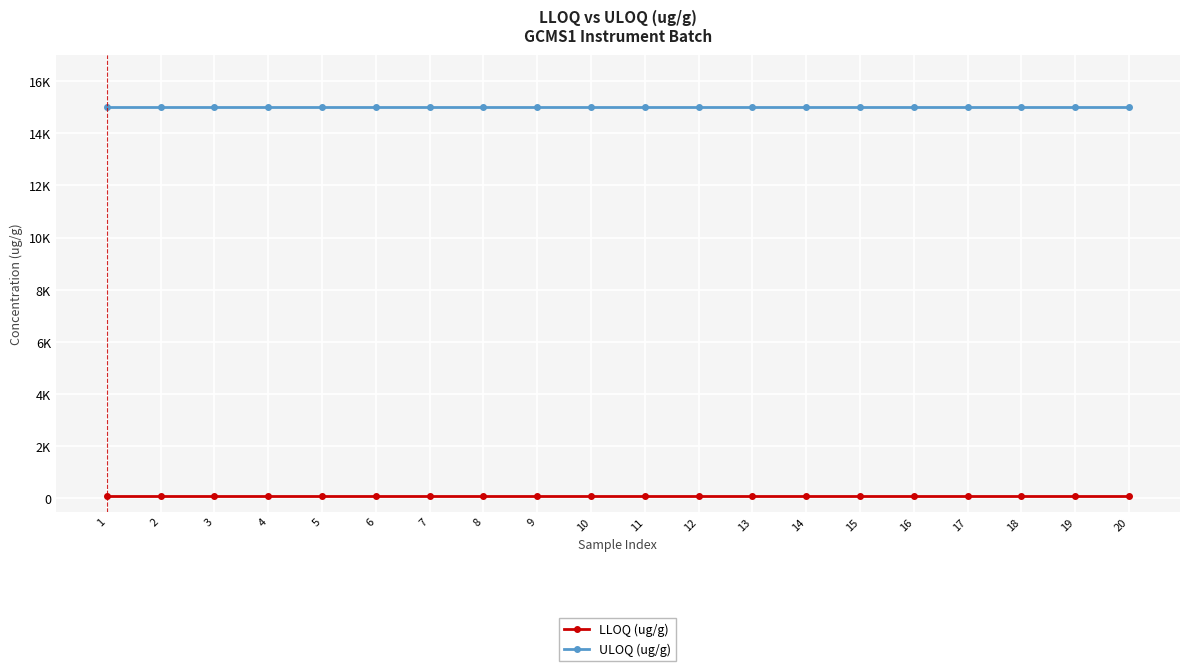

What are all the series names shown in the legend?

LLOQ (ug/g), ULOQ (ug/g)